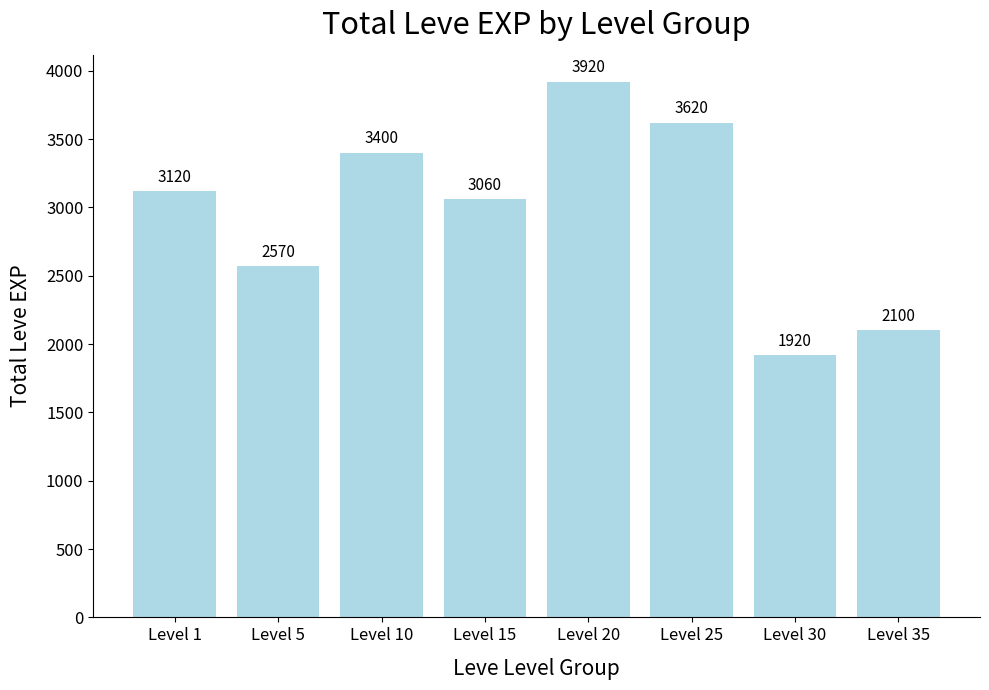

Which label corresponds to the largest value in the chart?

Level 20